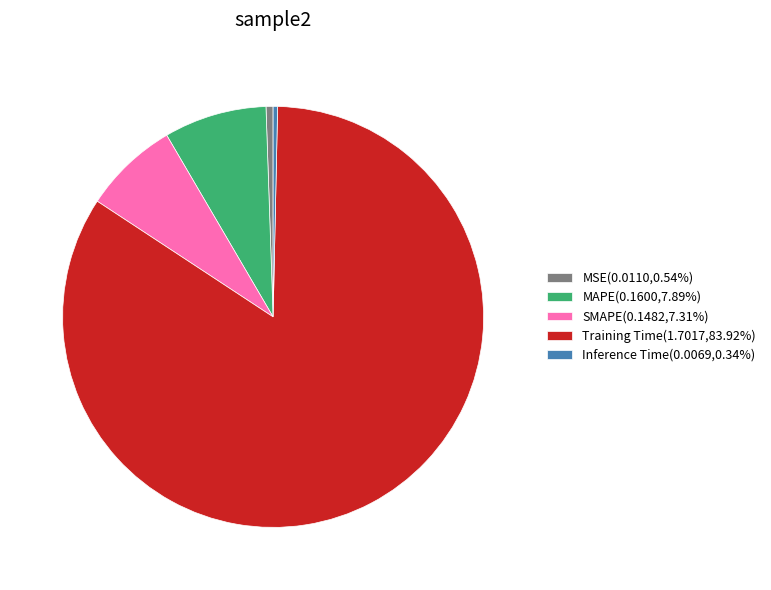

Combined, do MSE(0.0110,0.54%) and MAPE(0.1600,7.89%) account for over 50%?

No